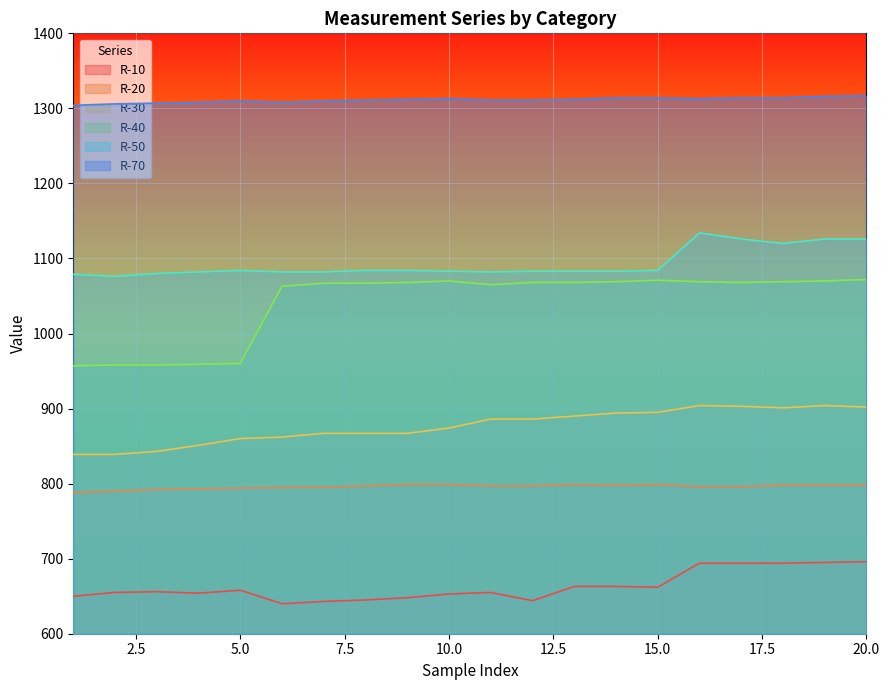

Which has a higher value, 13 or 12?

13